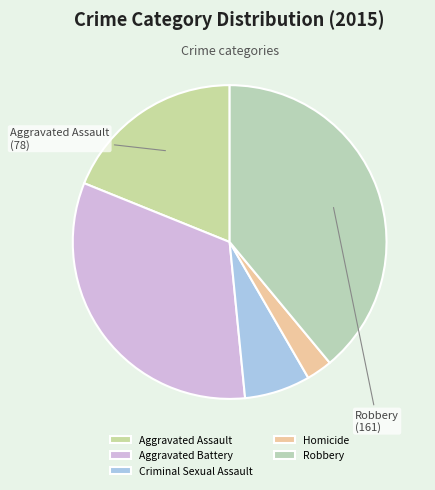

To the nearest percent, what is the combined percentage of Aggravated Battery and Criminal Sexual Assault?

39%